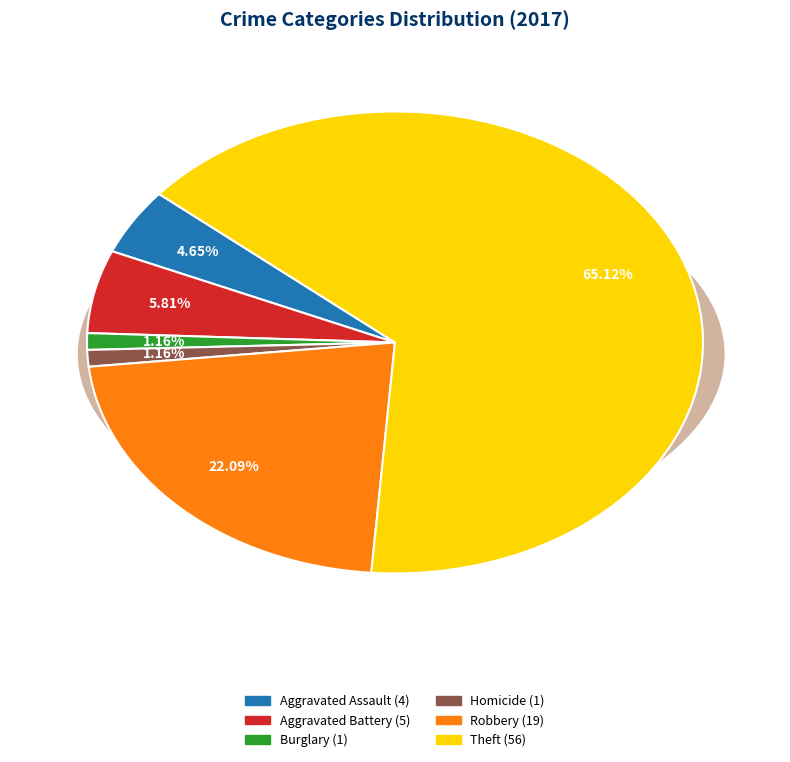

What percentage is the Aggravated Assault slice, to the nearest percent?

5%